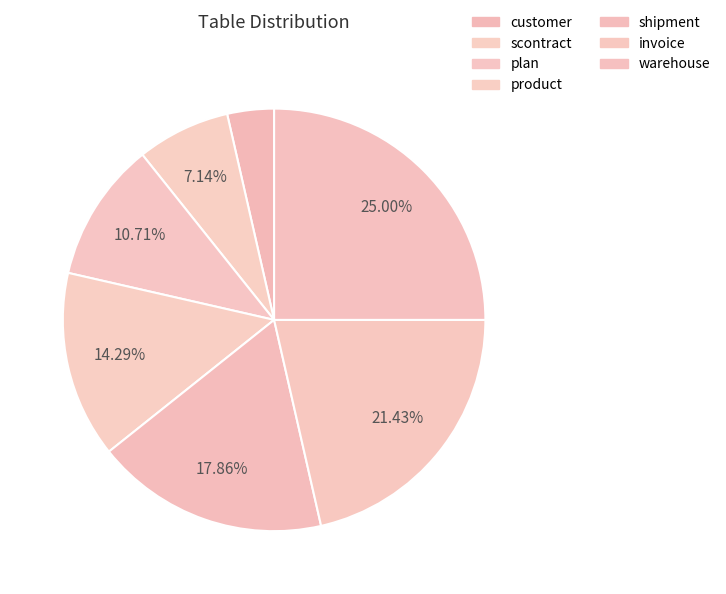

To the nearest percent, what is the difference between the largest and smallest slice percentages?

21%